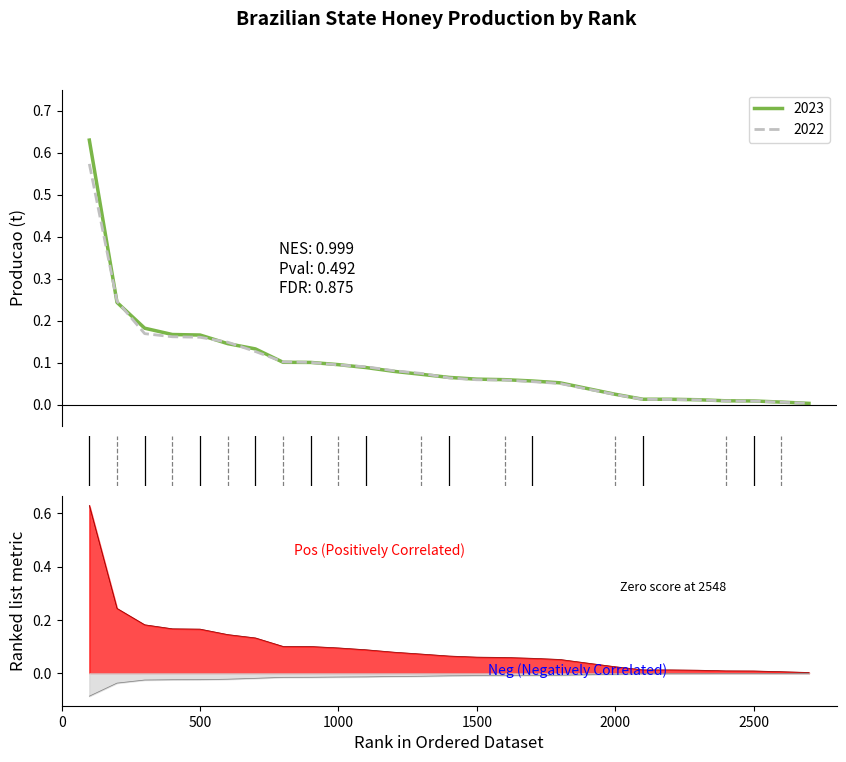

Rank the series at 1500 from highest to lowest value.

2023, 2022